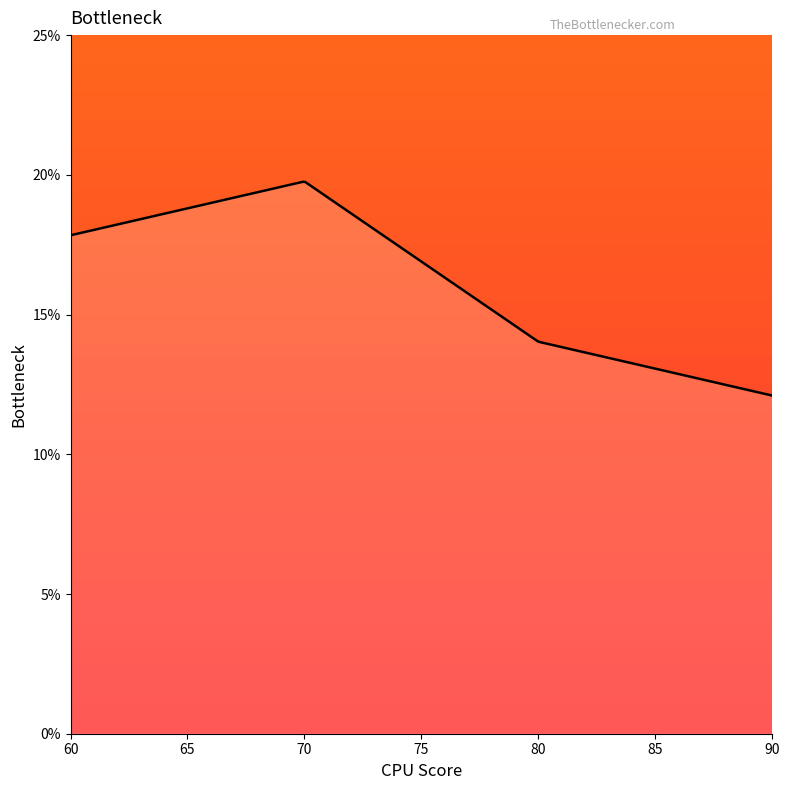

What is the maximum value shown in the chart?

0.2